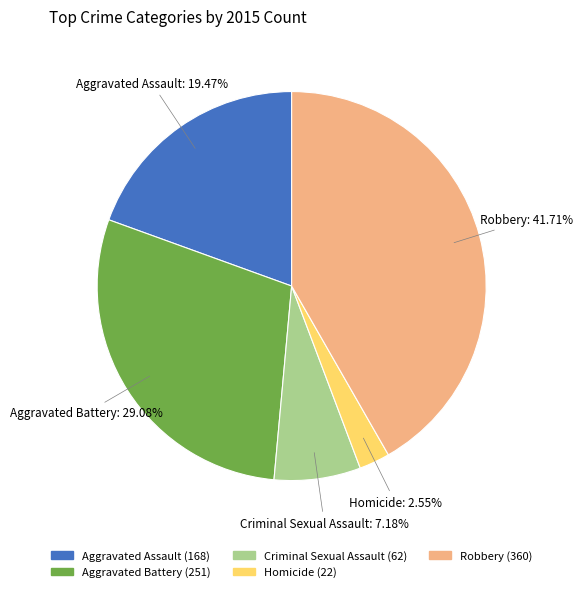

True or false: Criminal Sexual Assault accounts for 14% of the total.

False